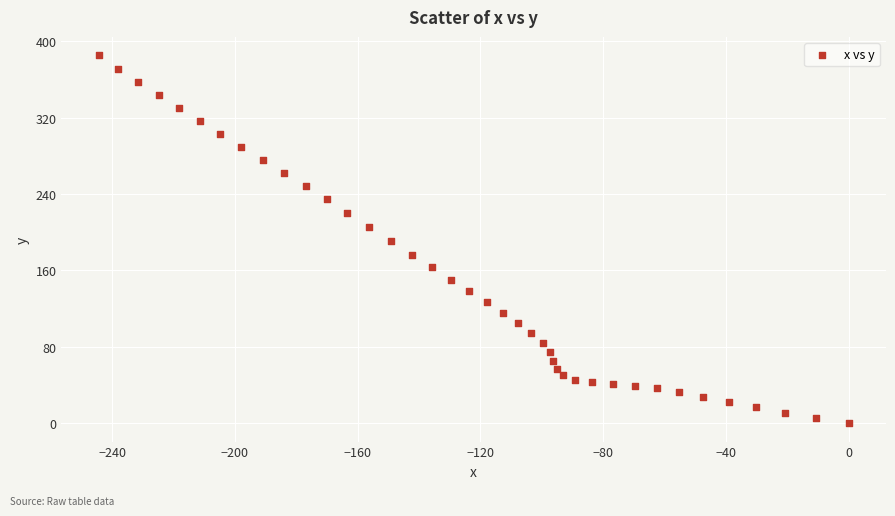

What is the range of X values (max minus min)?

244.3